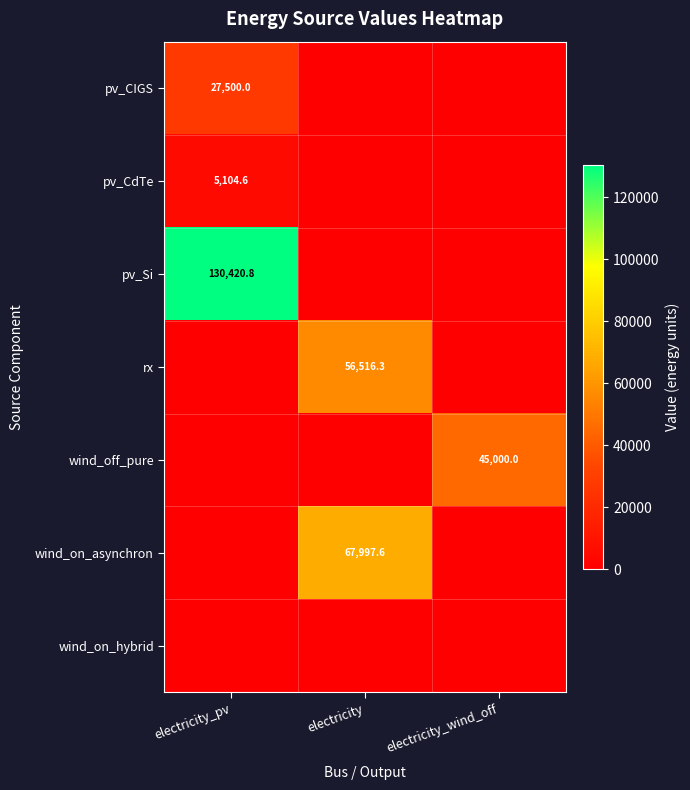

True or false: wind_on_asynchron has a value of 67997.6 at electricity.

True